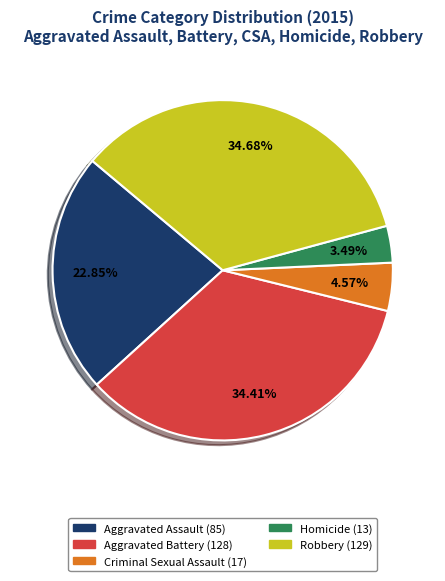

What percentage do Aggravated Assault and Robbery together represent?

57.5%